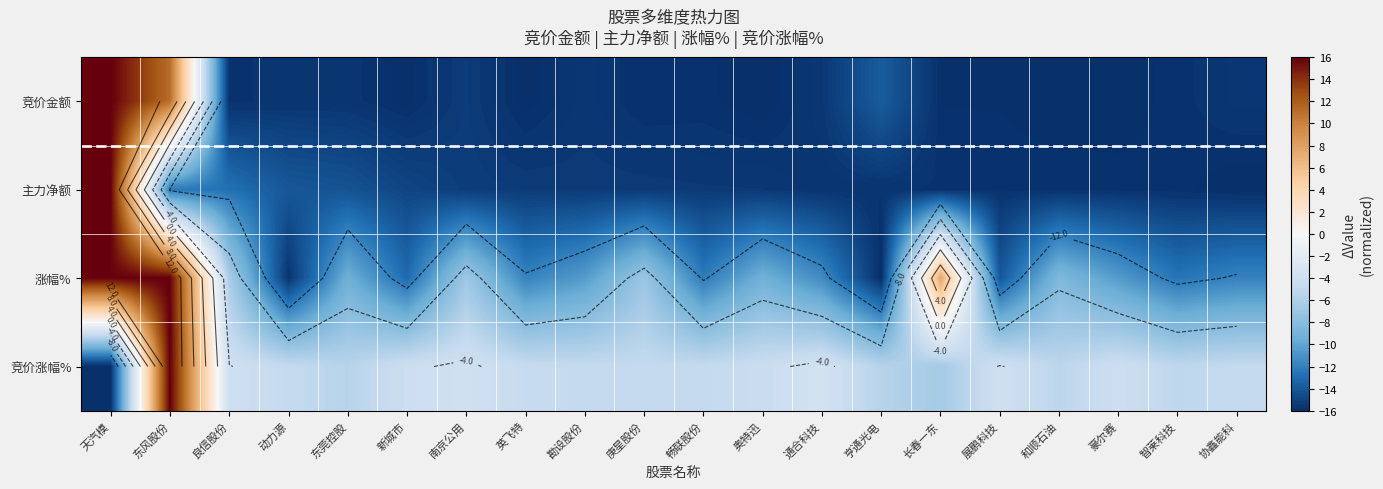

What is the smallest value displayed?

-16.0